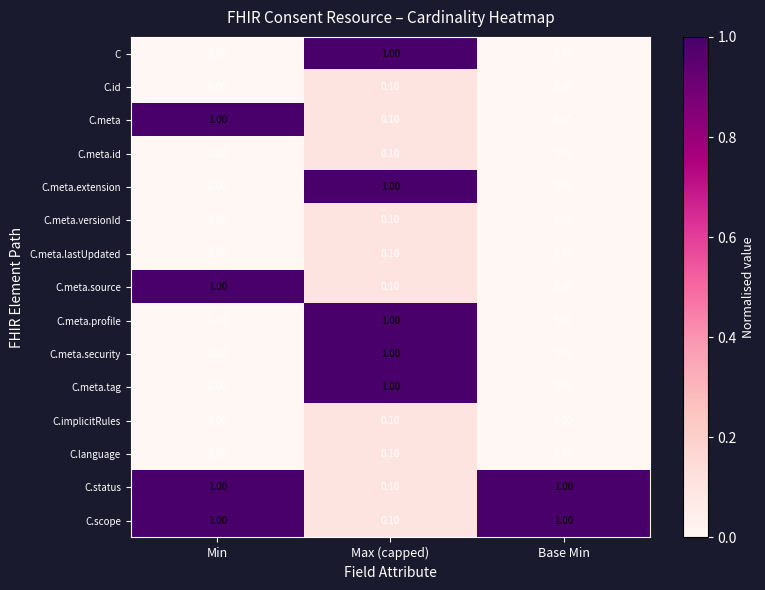

At which category is the sum across all series the highest?

Max (capped)